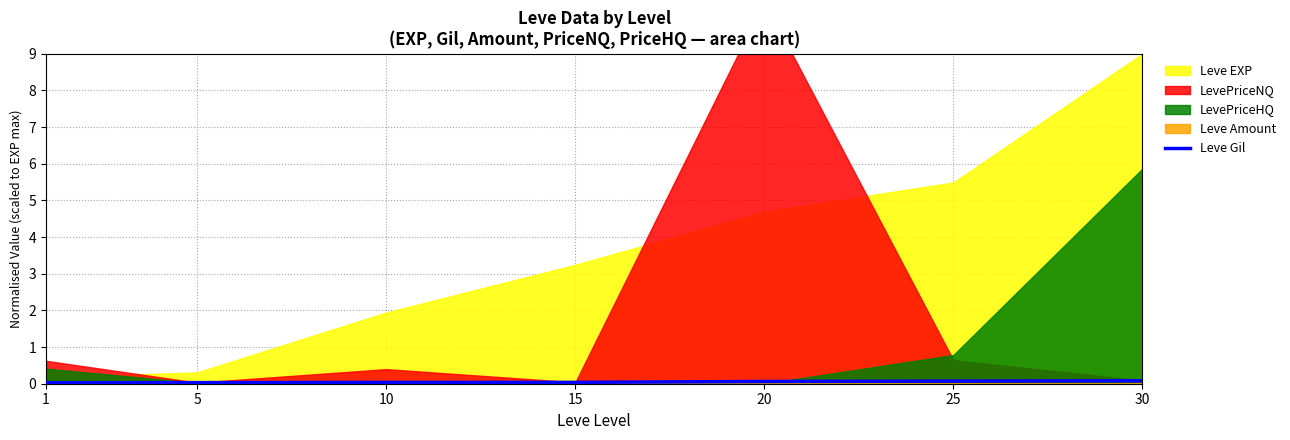

Between 30 and 25, which is larger?

30